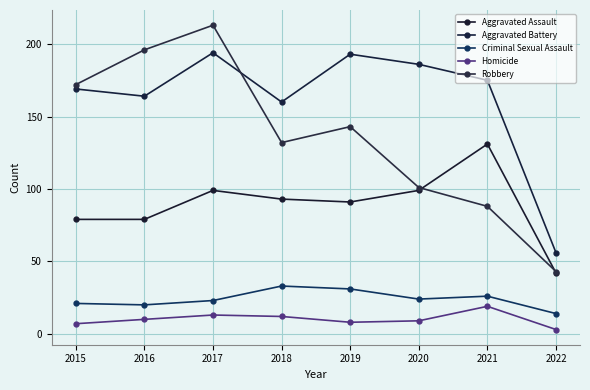

What is the total value across all series at 2015?

448